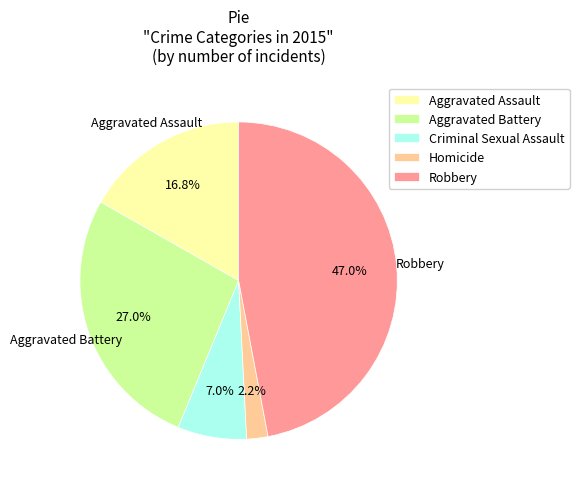

True or false: Aggravated Assault accounts for 17% of the total.

True